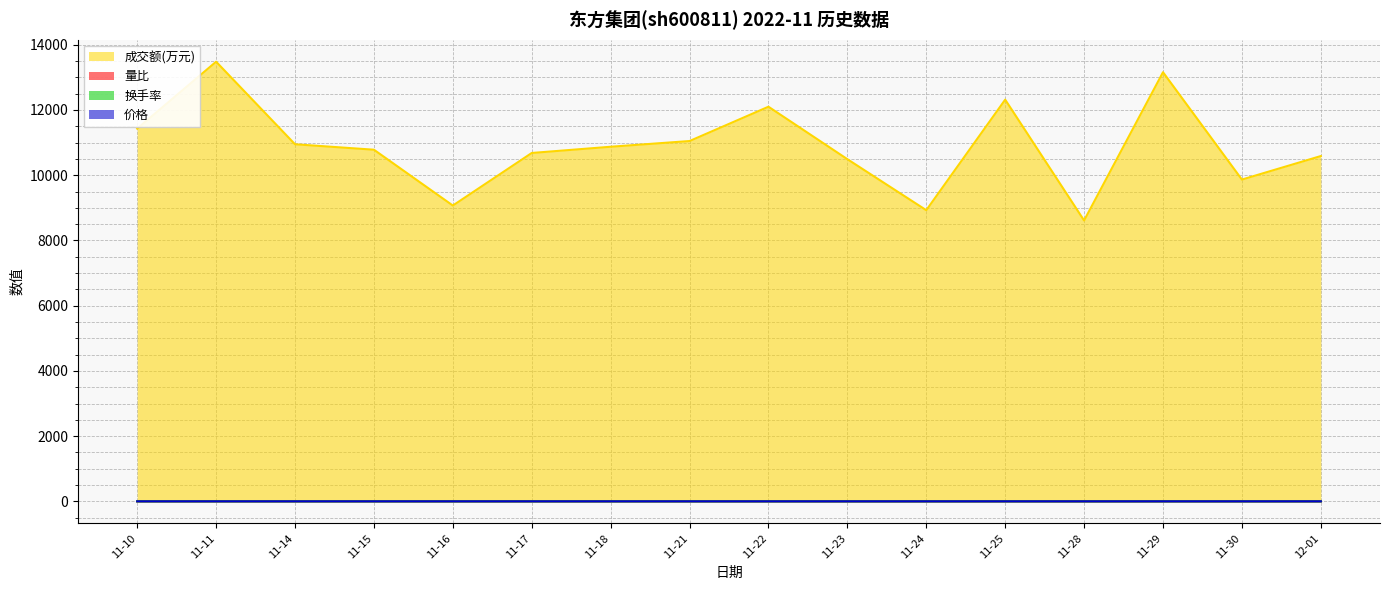

The value of 成交额(万元) at 11-30 is 6511.1. True or false?

False